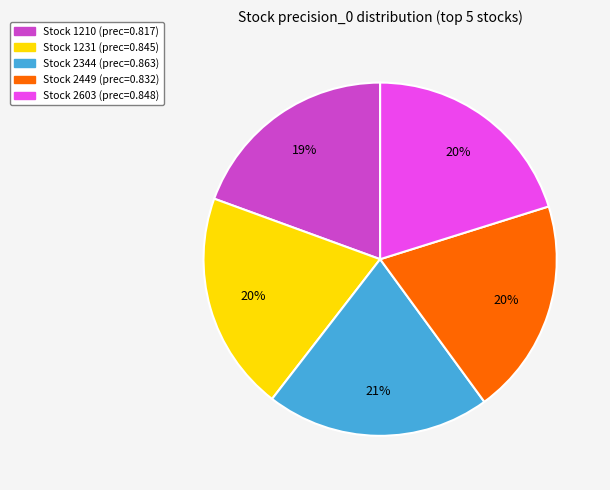

Do Stock 1210 (prec=0.817) and Stock 2449 (prec=0.832) together represent more than half of the pie?

No